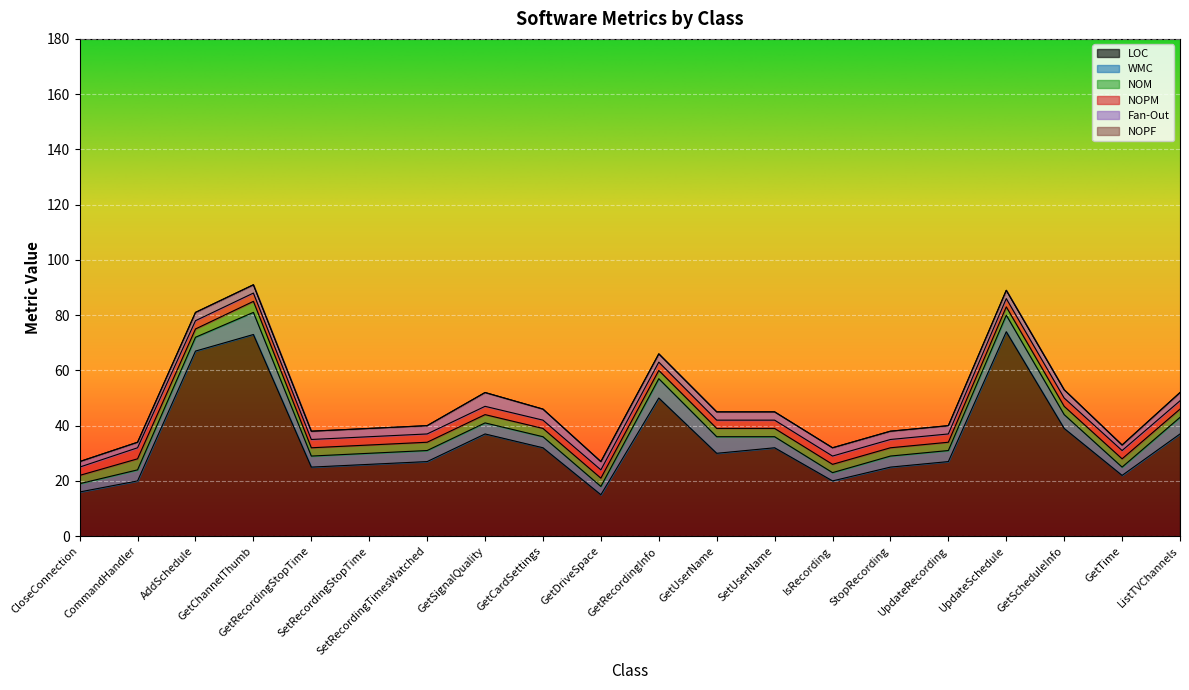

How many lines are shown in the chart?

6